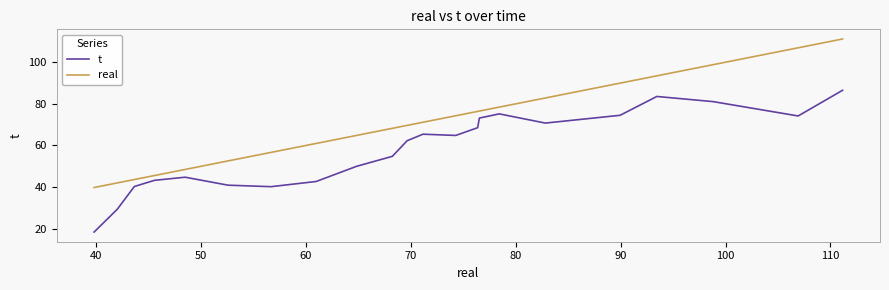

What is the highest value of the real series?

111.2